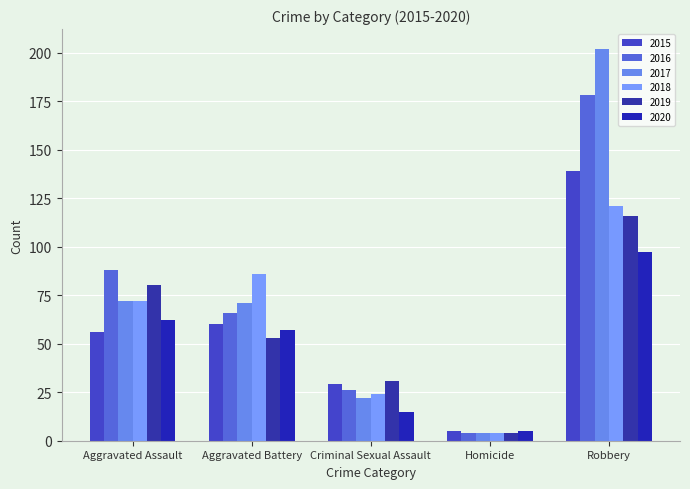

At which label is 2016 closest to 91?

Aggravated Assault